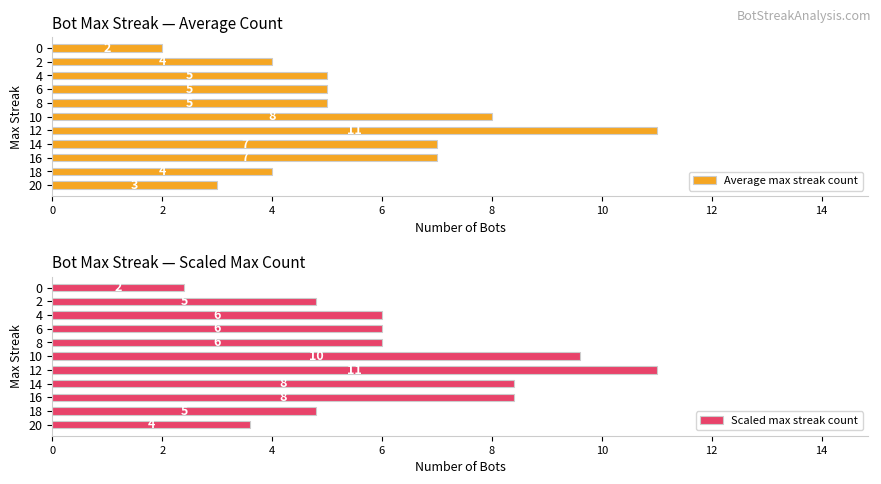

What is the difference between the second highest and minimum values in the Average max streak count series?

6